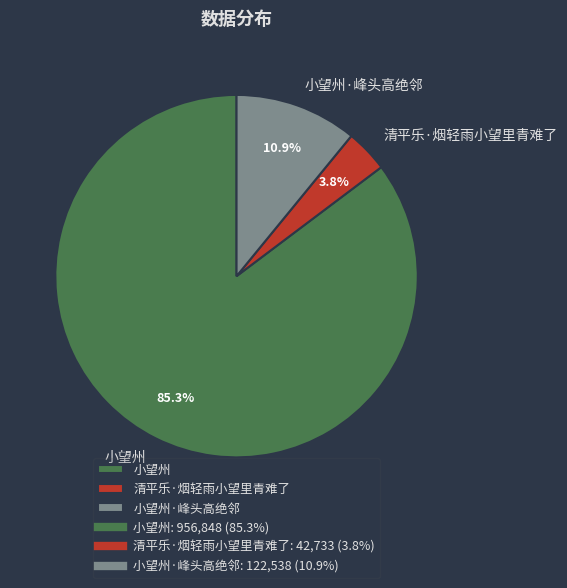

What portion of the pie excludes 清平乐·烟轻雨小望里青难了?

96.2%